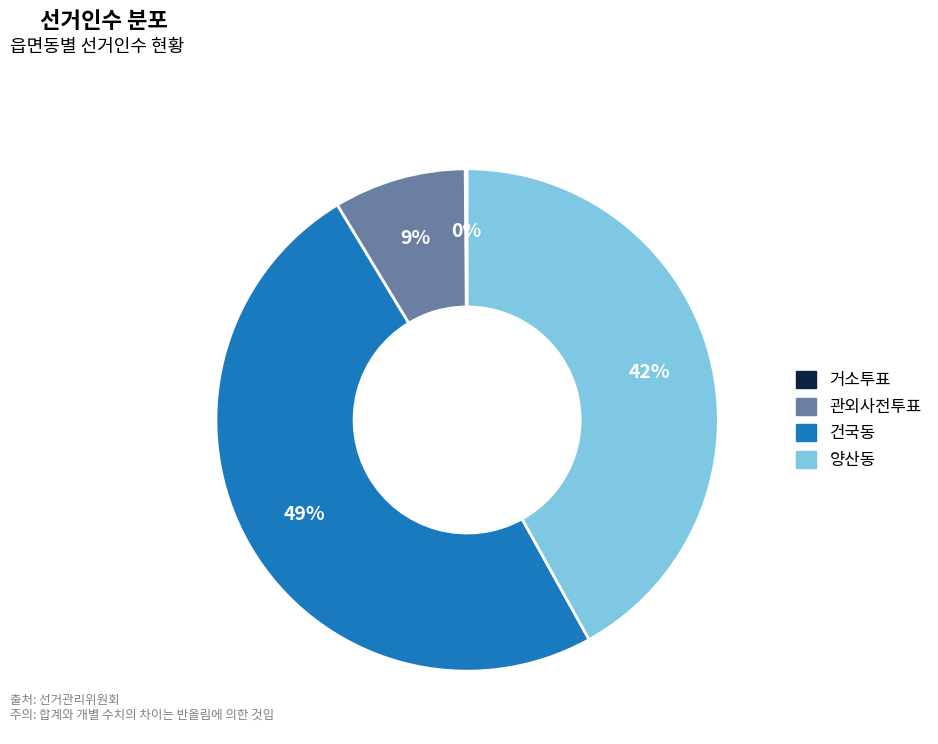

To the nearest percent, what portion does 양산동 represent?

42%